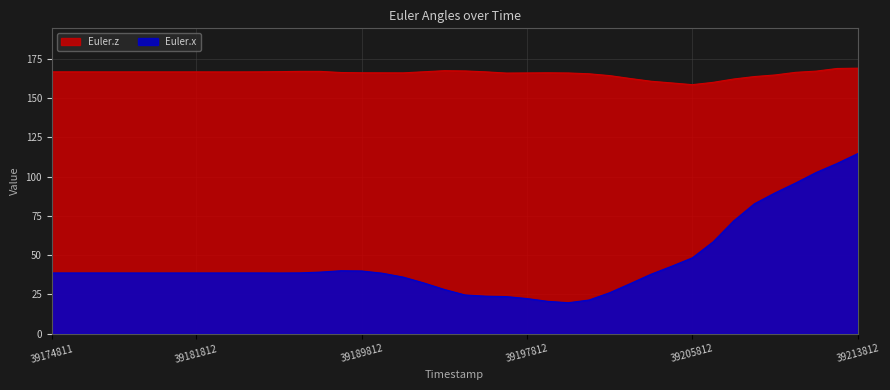

True or false: Euler.z has more than 0 interior local peaks.

True